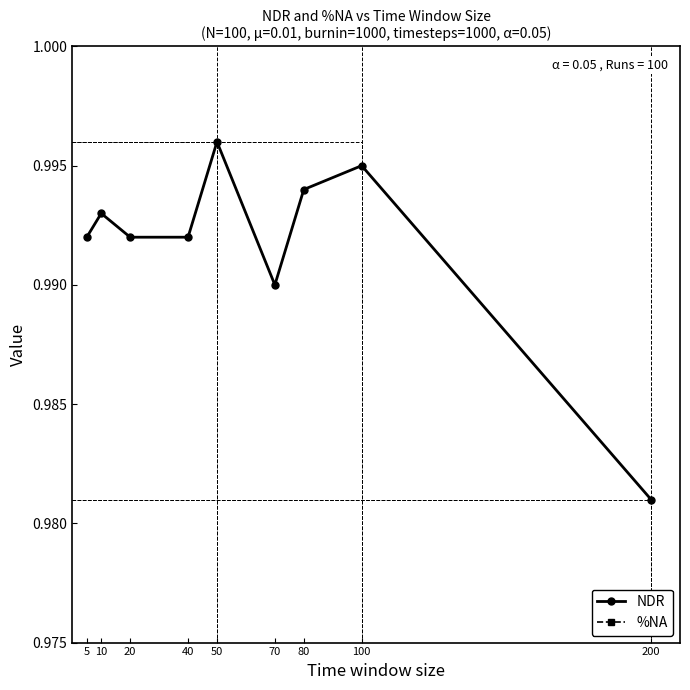

At how many categories does at least one series exceed 0?

9